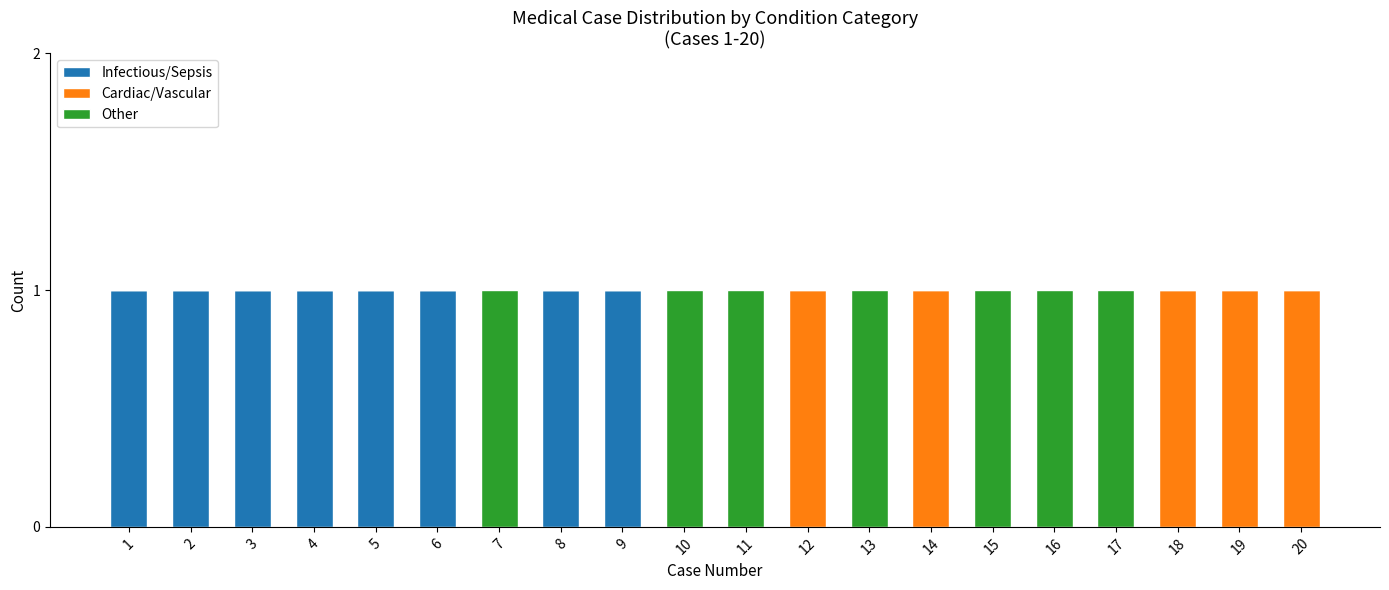

What is the highest value of the Infectious/Sepsis series?

1